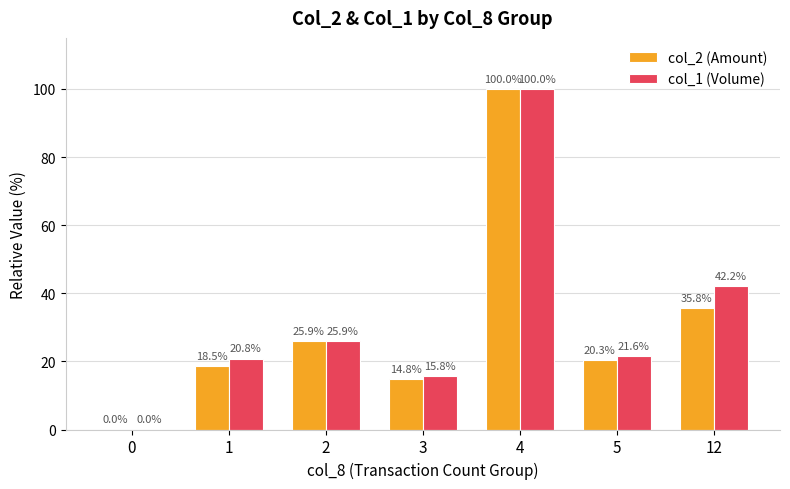

The value of col_1 (Volume) at 4 is 100.0. True or false?

True